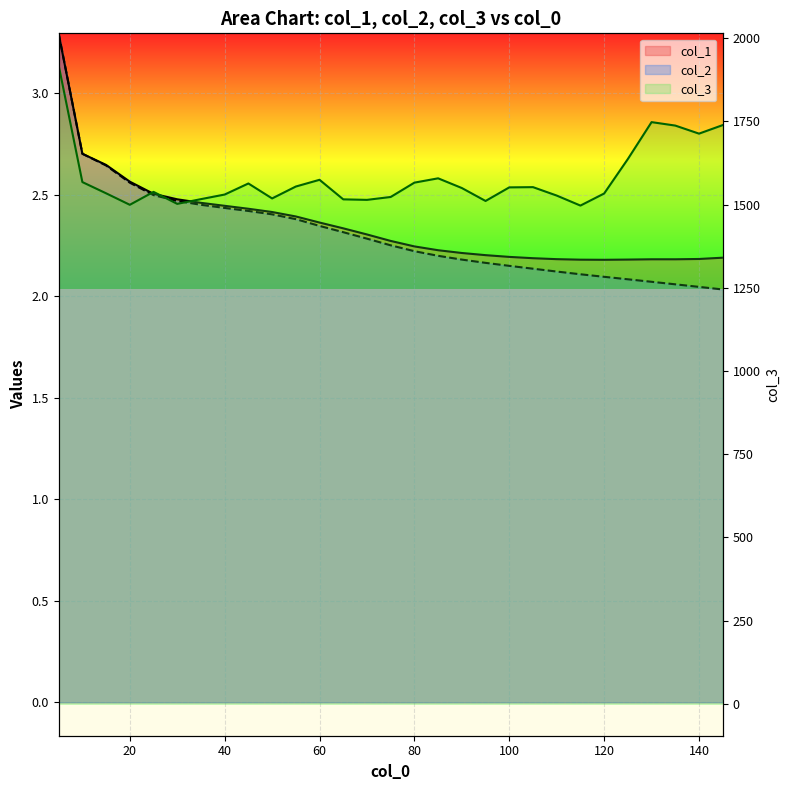

What is the difference between the col_2 values at 100 and 125?

0.1